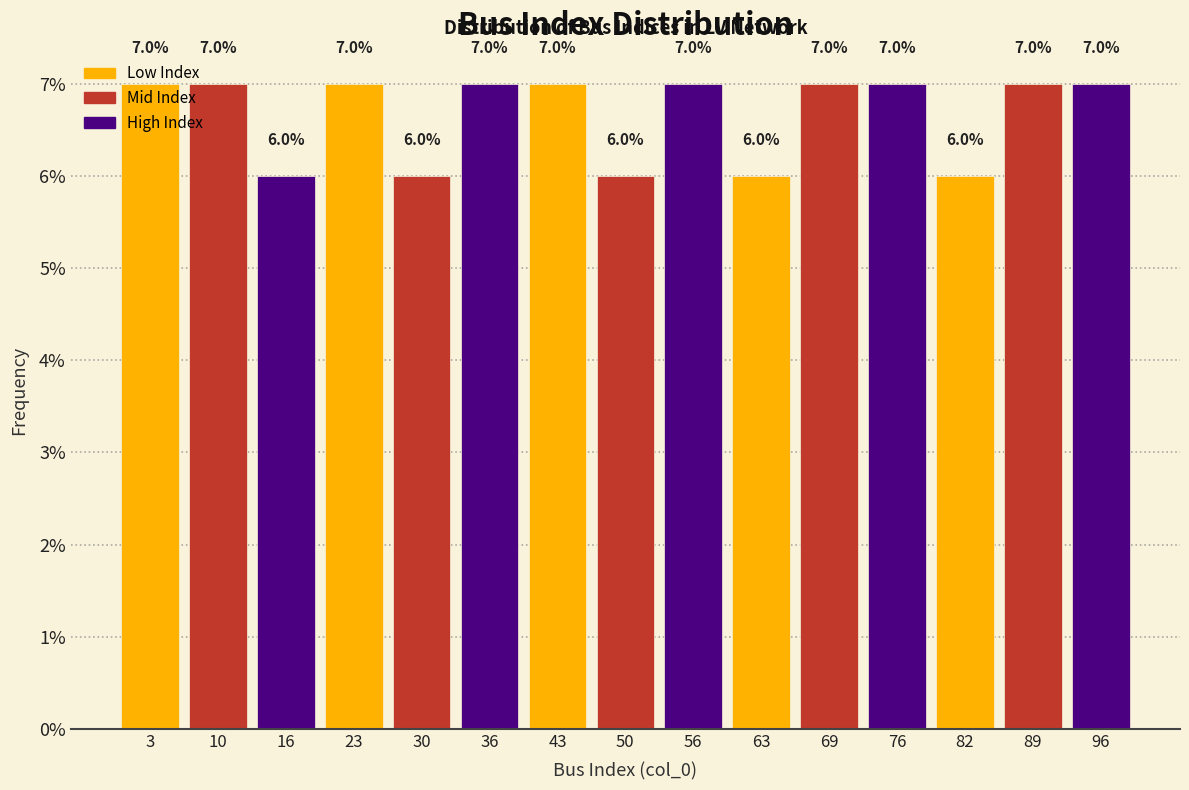

Reading left to right, list every bar in this chart as the range it spans on the x-axis followed by its height. The bar edges are not printed on the chart, so give them approximately, as read against the axis.

0.0 to 6.6: 7.0
6.6 to 13.2: 7.0
13.2 to 19.8: 6.0
19.8 to 26.4: 7.0
26.4 to 33.0: 6.0
33.0 to 39.6: 7.0
39.6 to 46.2: 7.0
46.2 to 52.8: 6.0
52.8 to 59.4: 7.0
59.4 to 66.0: 6.0
66.0 to 72.6: 7.0
72.6 to 79.2: 7.0
79.2 to 85.8: 6.0
85.8 to 92.4: 7.0
92.4 to 99.0: 7.0